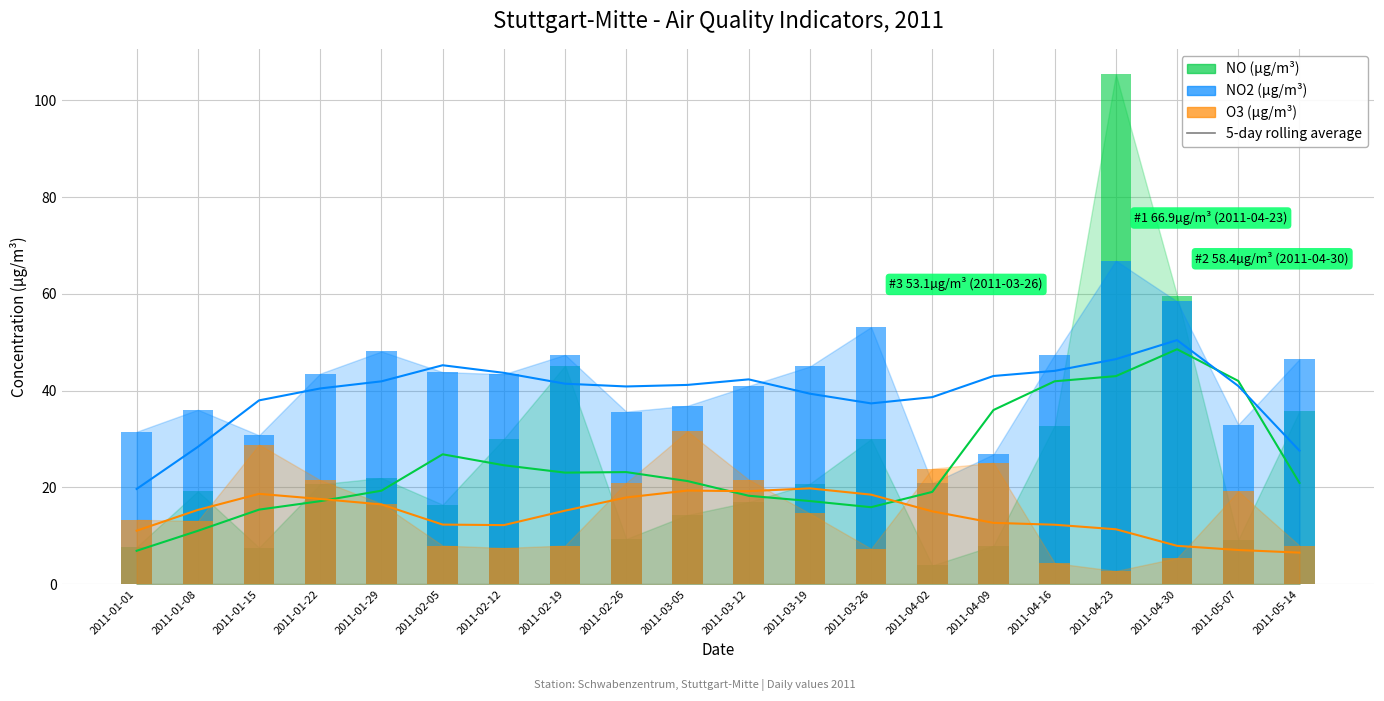

What is the sum of all NO (µg/m³) values?

514.3